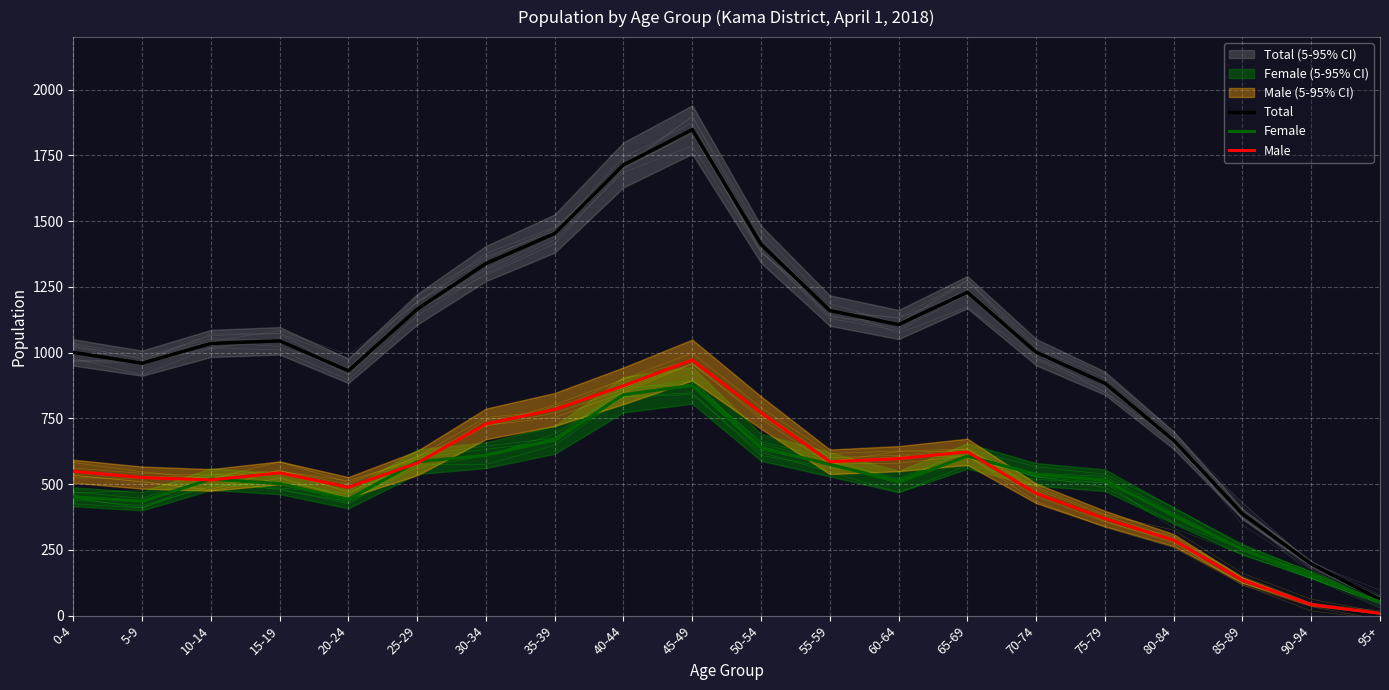

How many lines are shown in the chart?

3